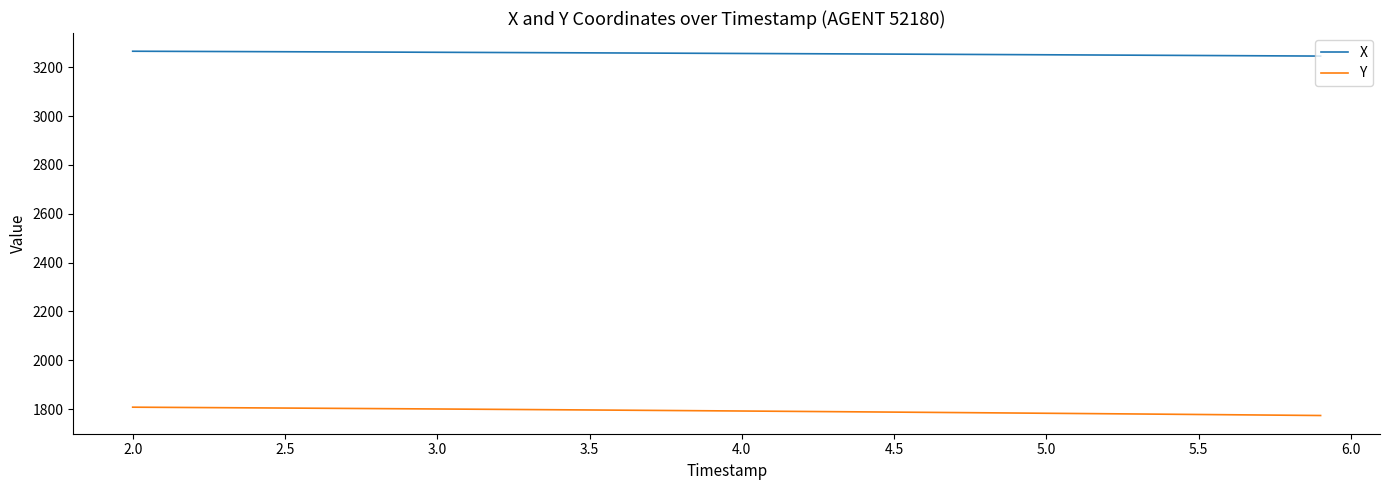

True or false: X and Y intersect in this chart.

False